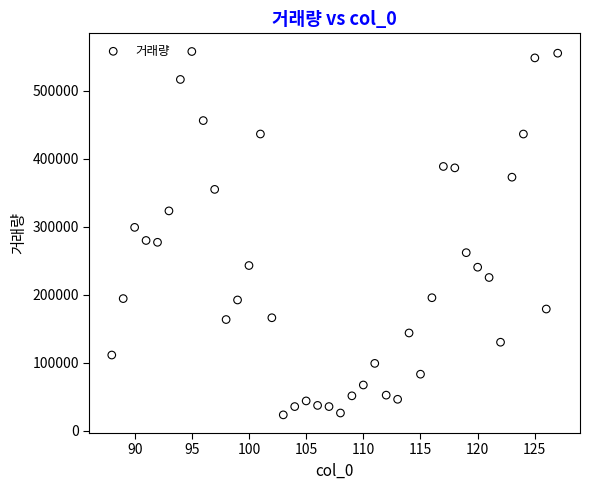

What is the range of X values (max minus min)?

39